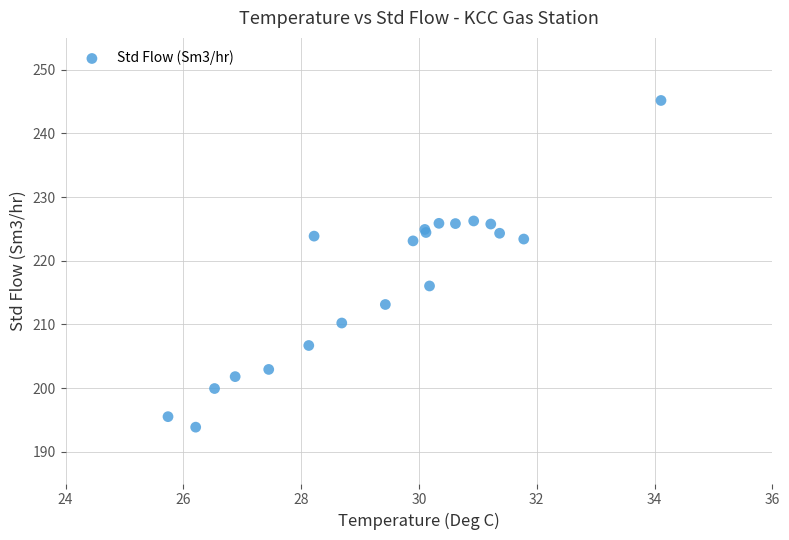

What Y value in the scatter plot is closest to 219?

216.0